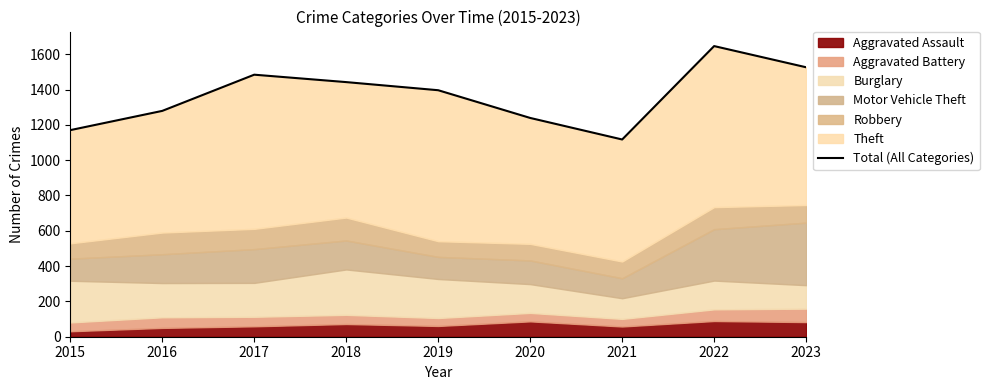

Where is the first local minimum?

2021